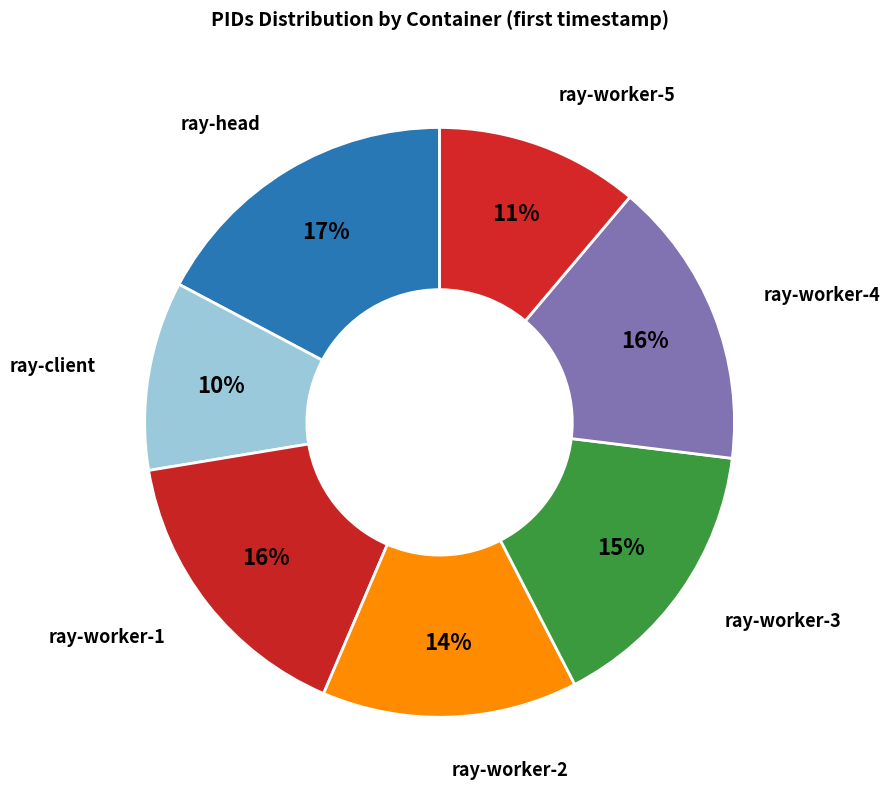

How many segments does this pie chart have?

7